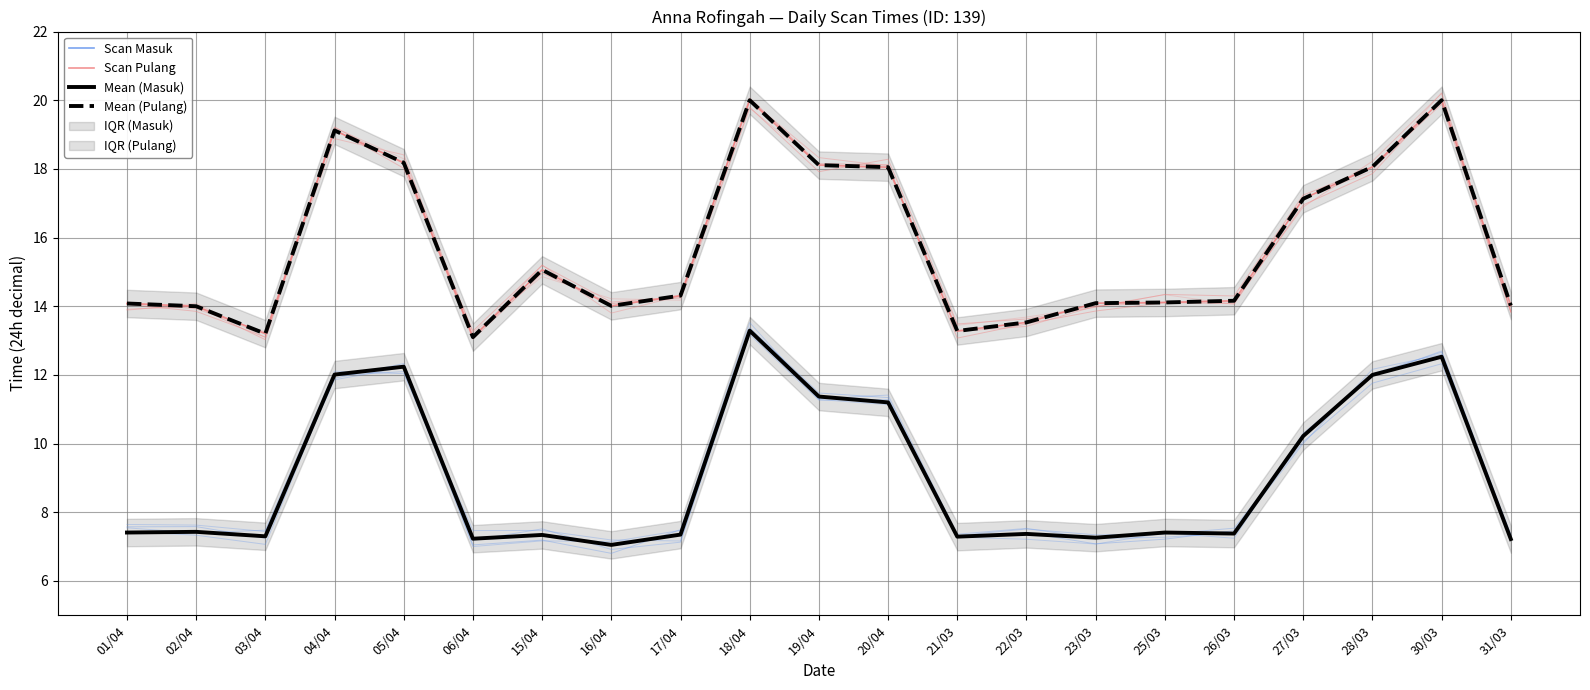

What is the difference between the maximum and minimum values in the Mean (Pulang) series?

6.9